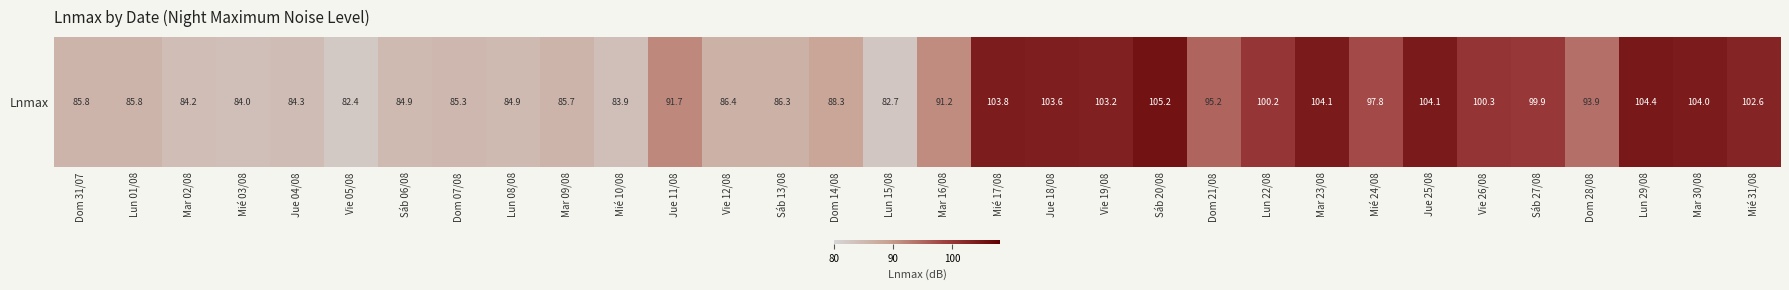

At which label does the data first exceed 91?

Jue 11/08